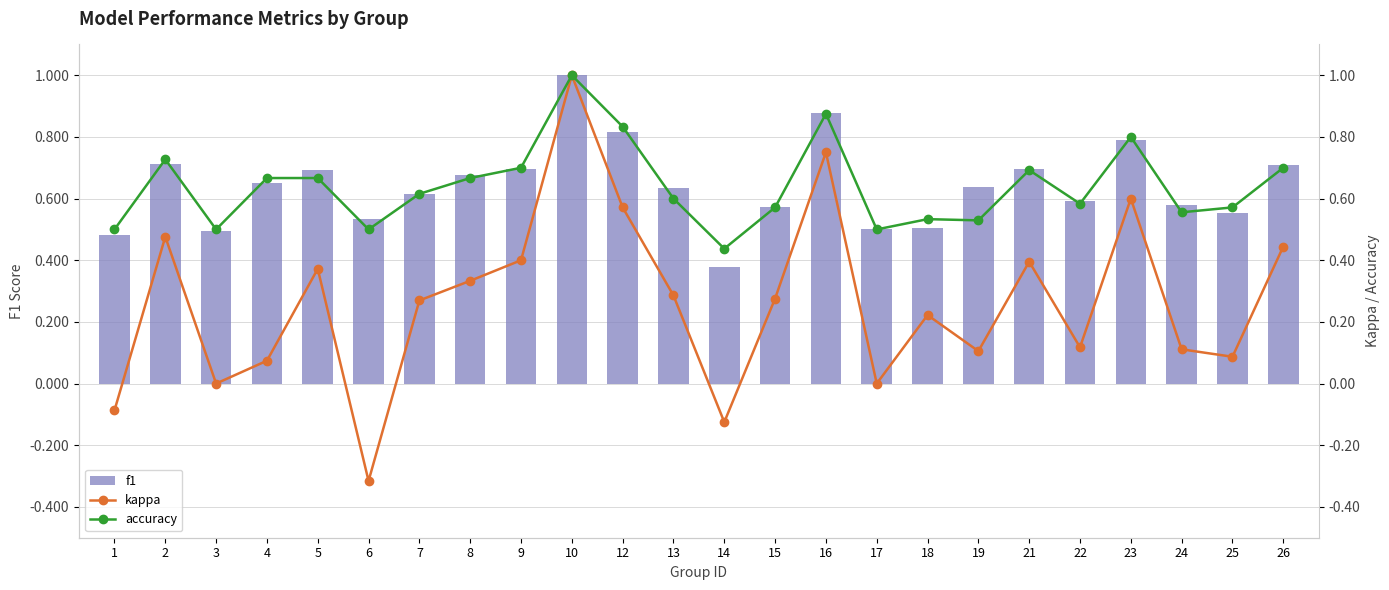

Where does the kappa series first go above 0?

2